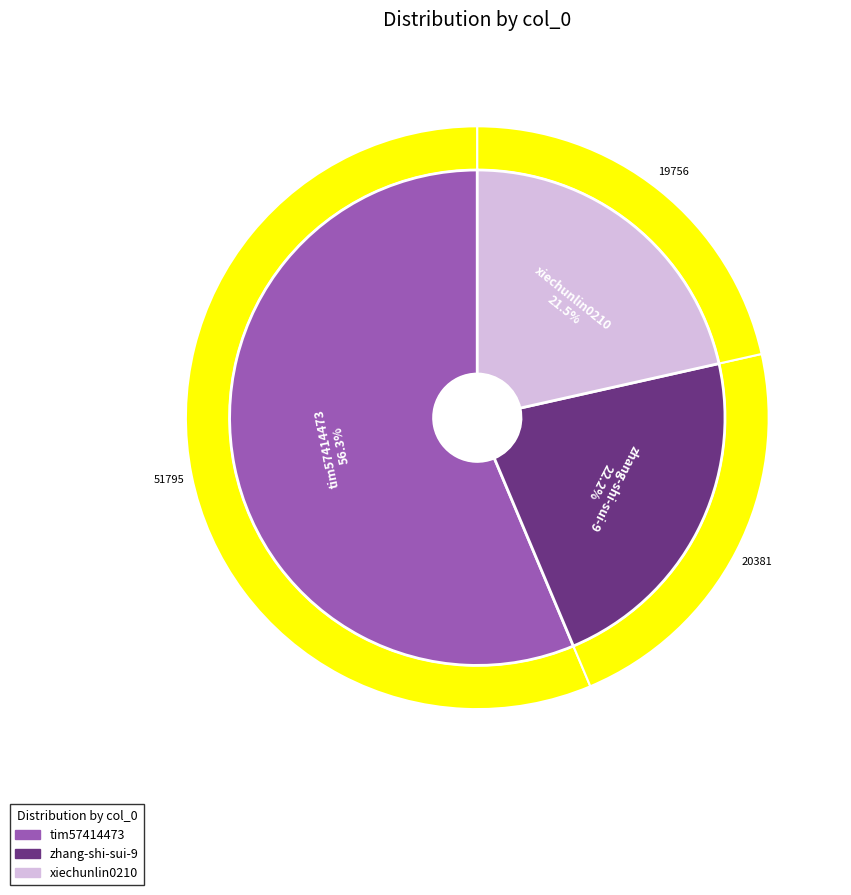

What percentage is the xiechunlin0210 slice, to the nearest percent?

21%